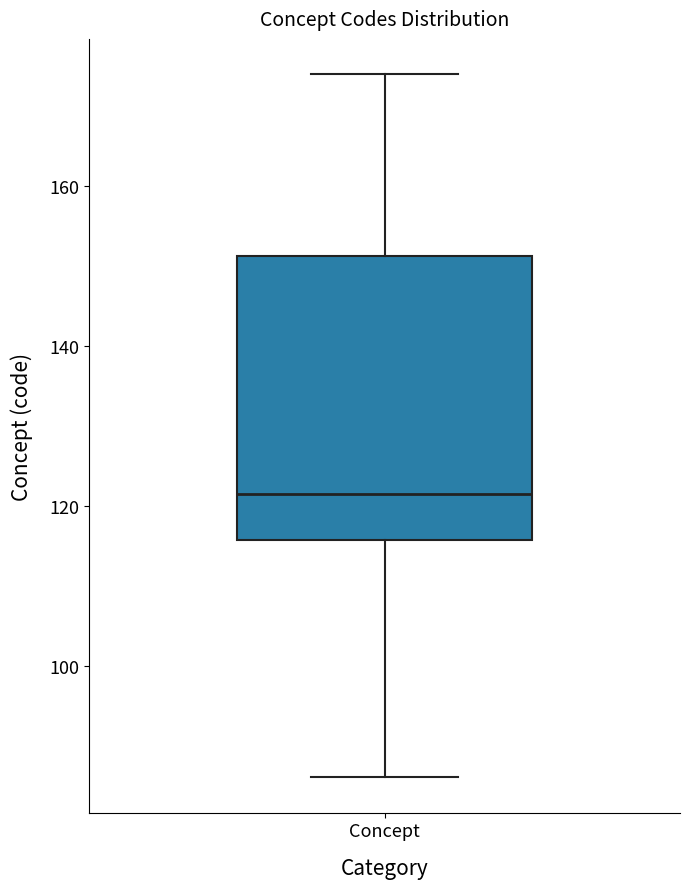

Transcribe this box plot: give where the median line is, the range the box spans, and where the two whiskers end, as read against the y-axis. The values are not printed on the chart, so give them approximately, as read against the axis.

median 122, box 116 to 152, whiskers 86 to 174